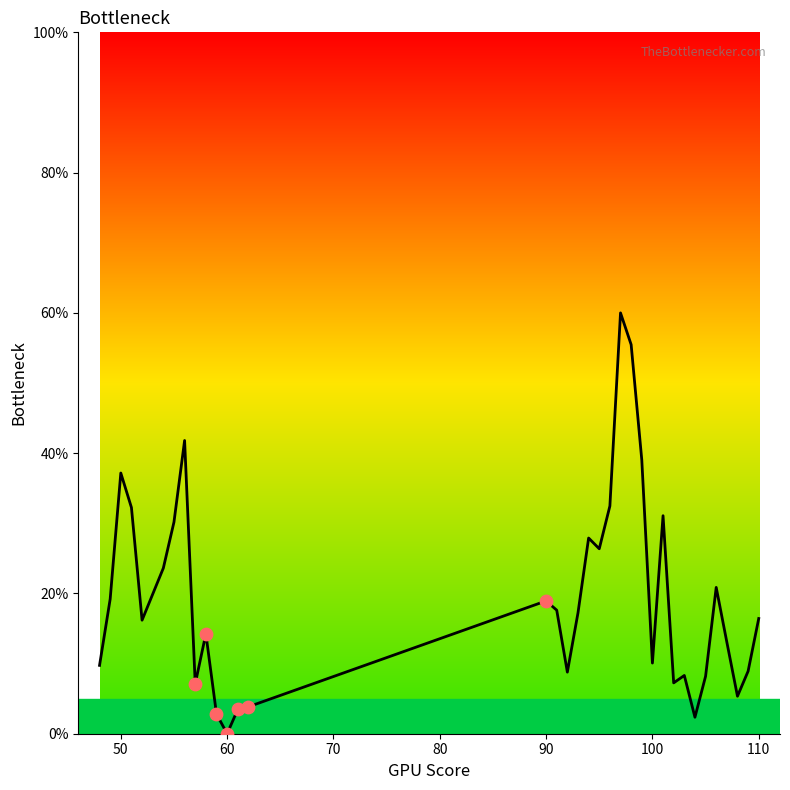

What is the greatest value displayed?

60.0